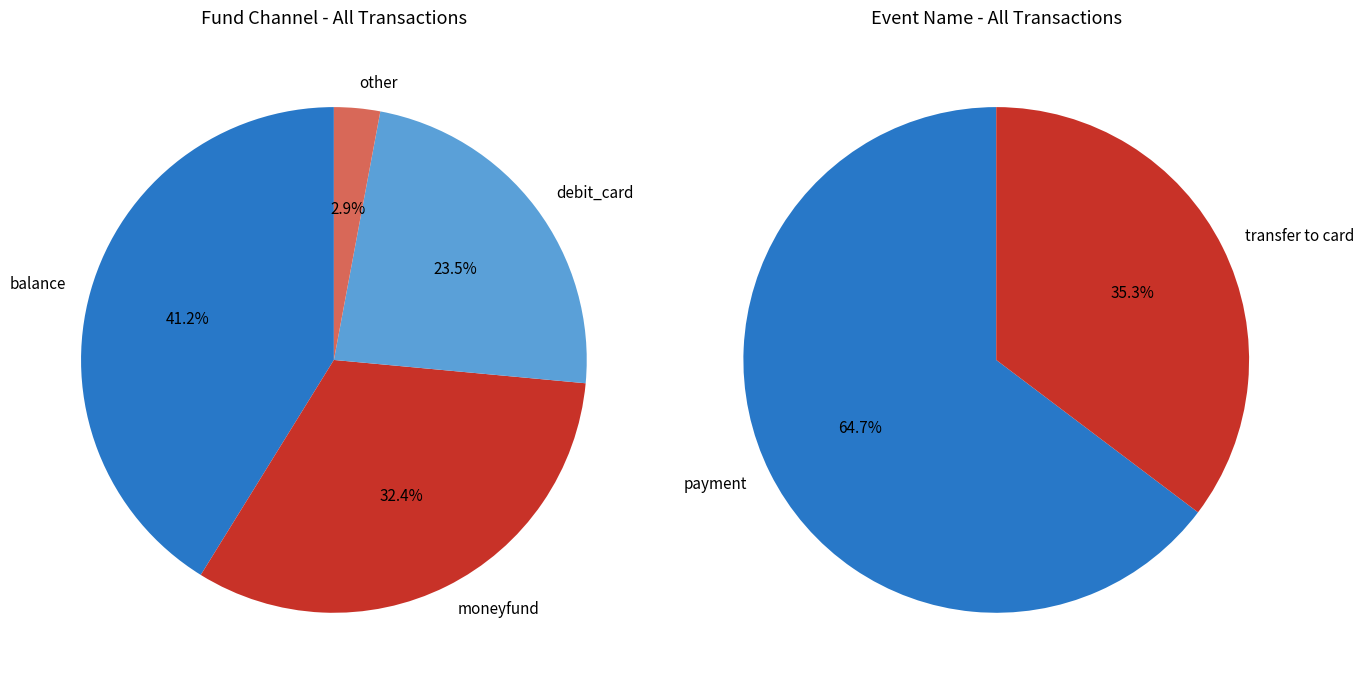

To the nearest percent, what portion does debit_card represent?

24%